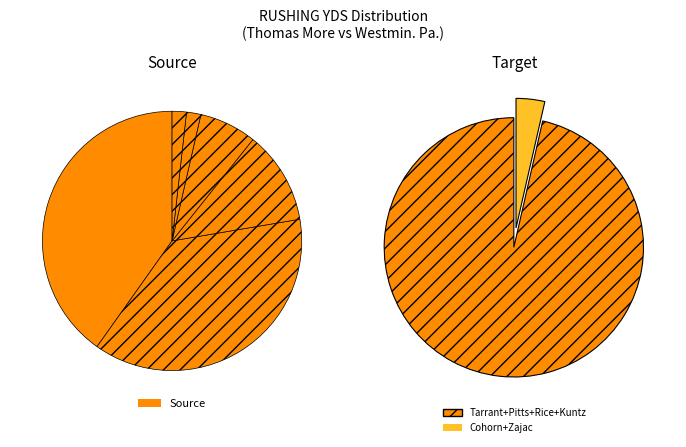

How many segments does this pie chart have?

6